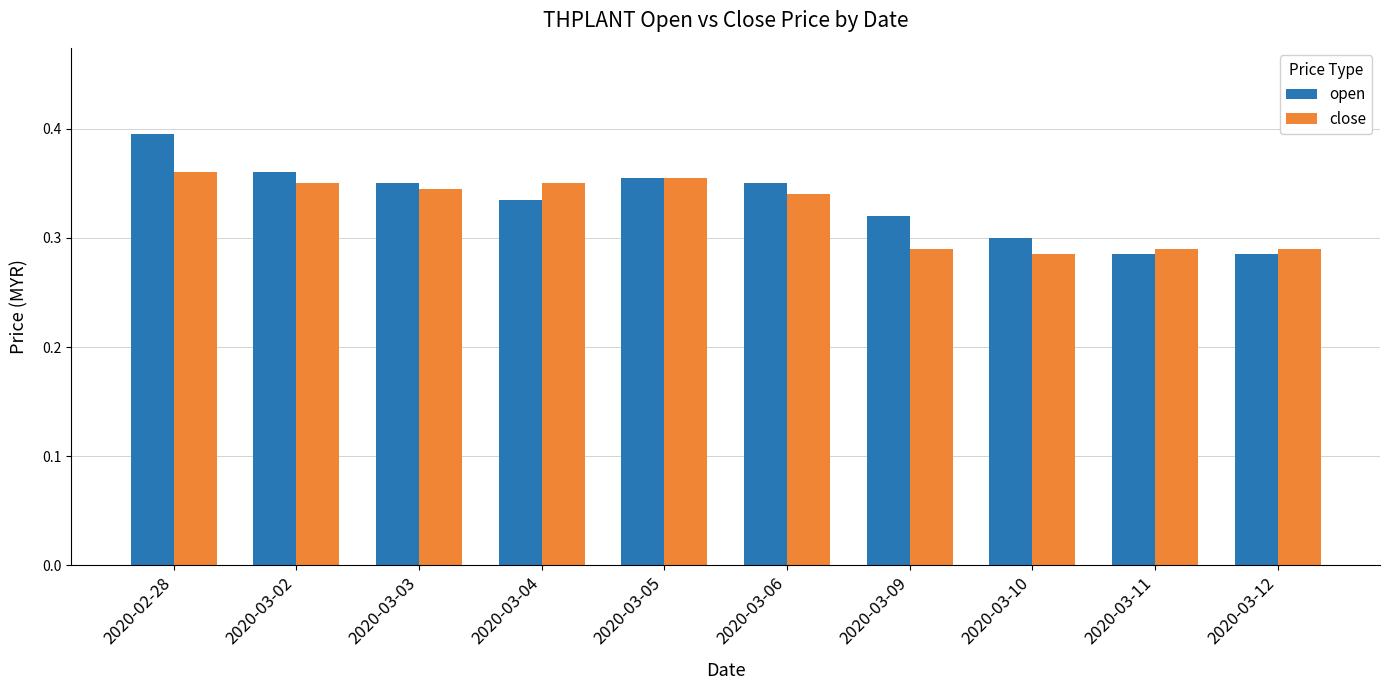

Which series changed the most between 2020-02-28 and 2020-03-11?

open